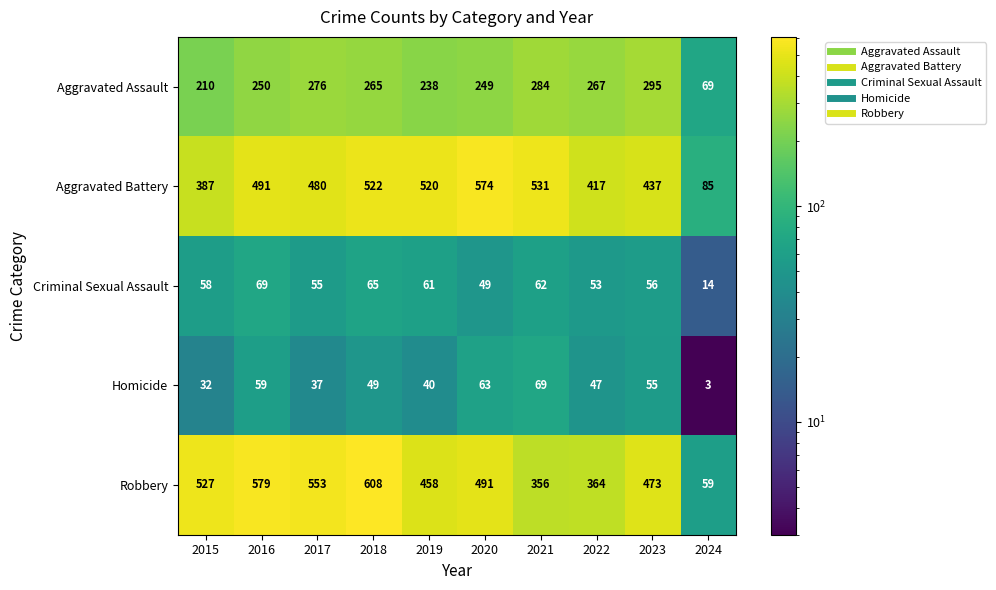

What is the difference between the maximum and second lowest values in the Homicide series?

37